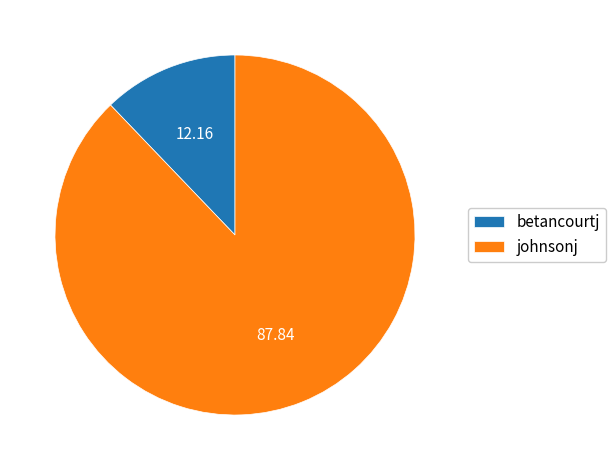

Rank the categories by value from lowest to highest.

betancourtj, johnsonj